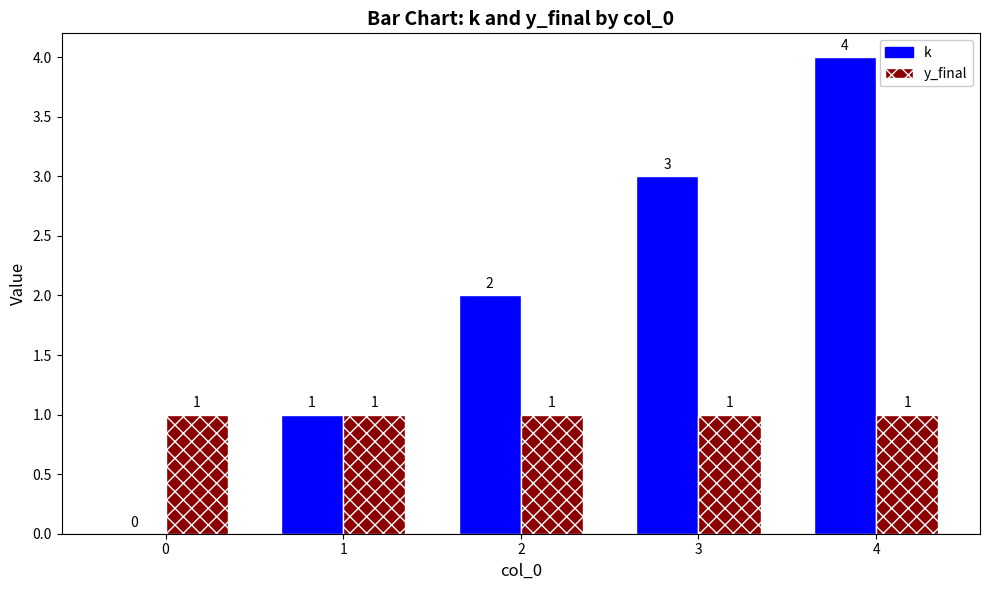

Which series has the largest range (max minus min)?

k